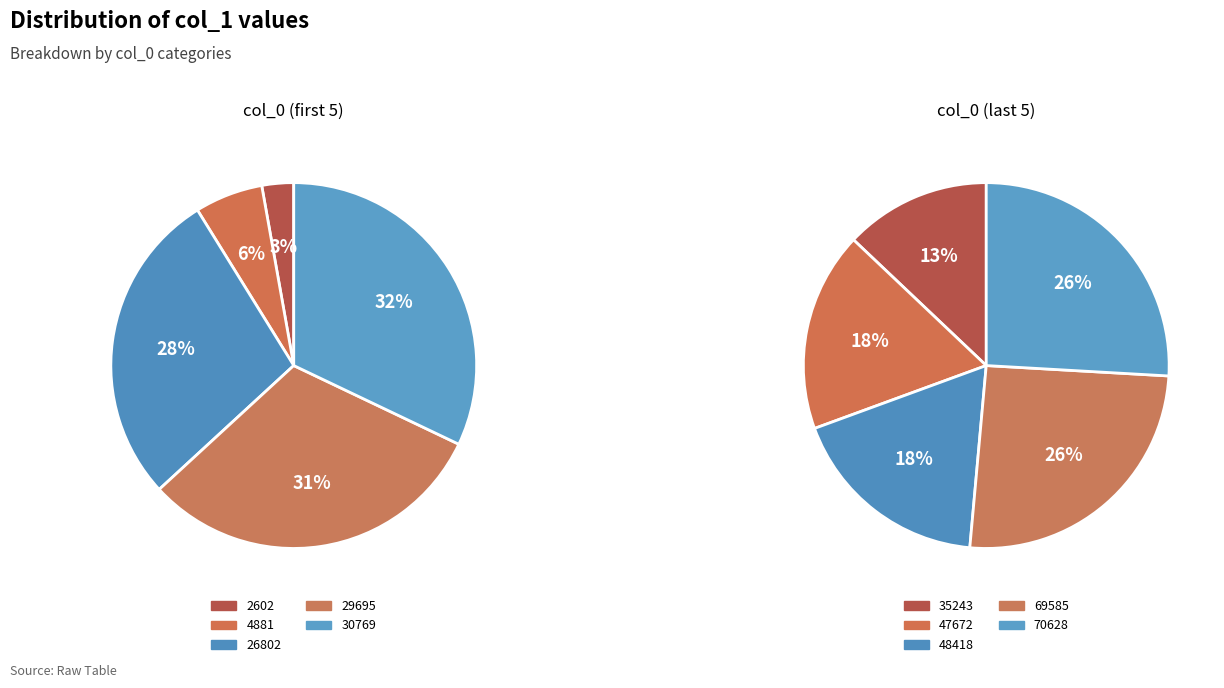

Which slice is the largest?

70628